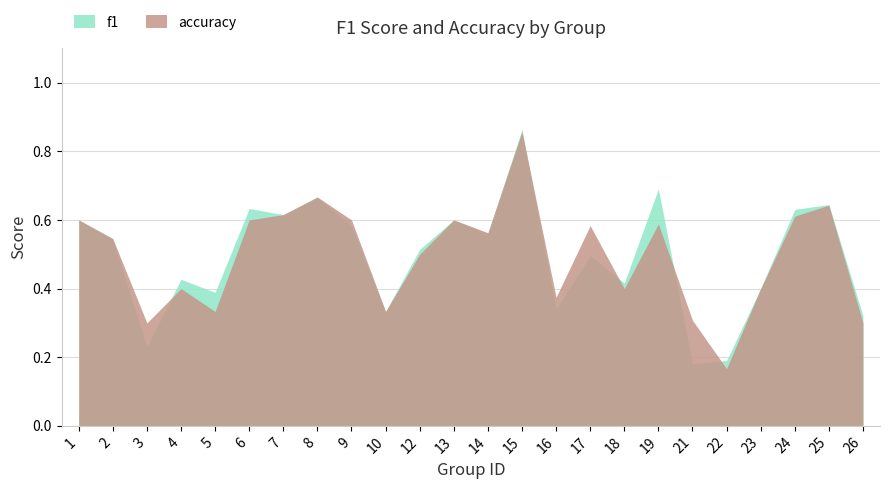

Which series has the largest total across all categories?

accuracy